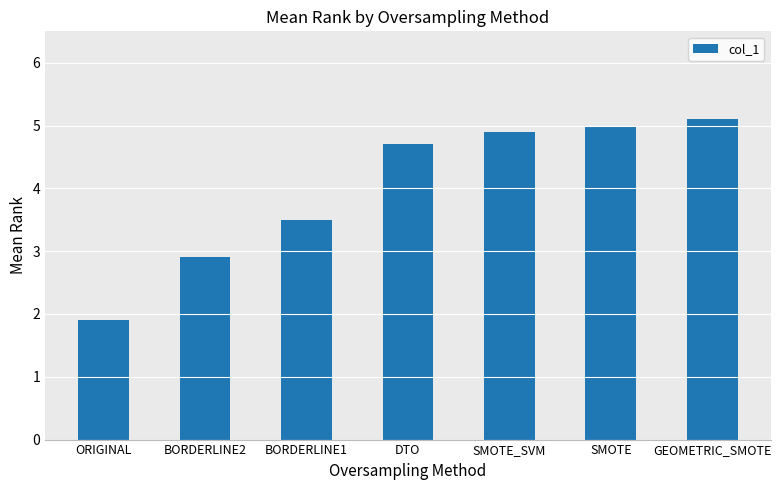

Rank the categories by value from highest to lowest.

GEOMETRIC_SMOTE, SMOTE, SMOTE_SVM, DTO, BORDERLINE1, BORDERLINE2, ORIGINAL